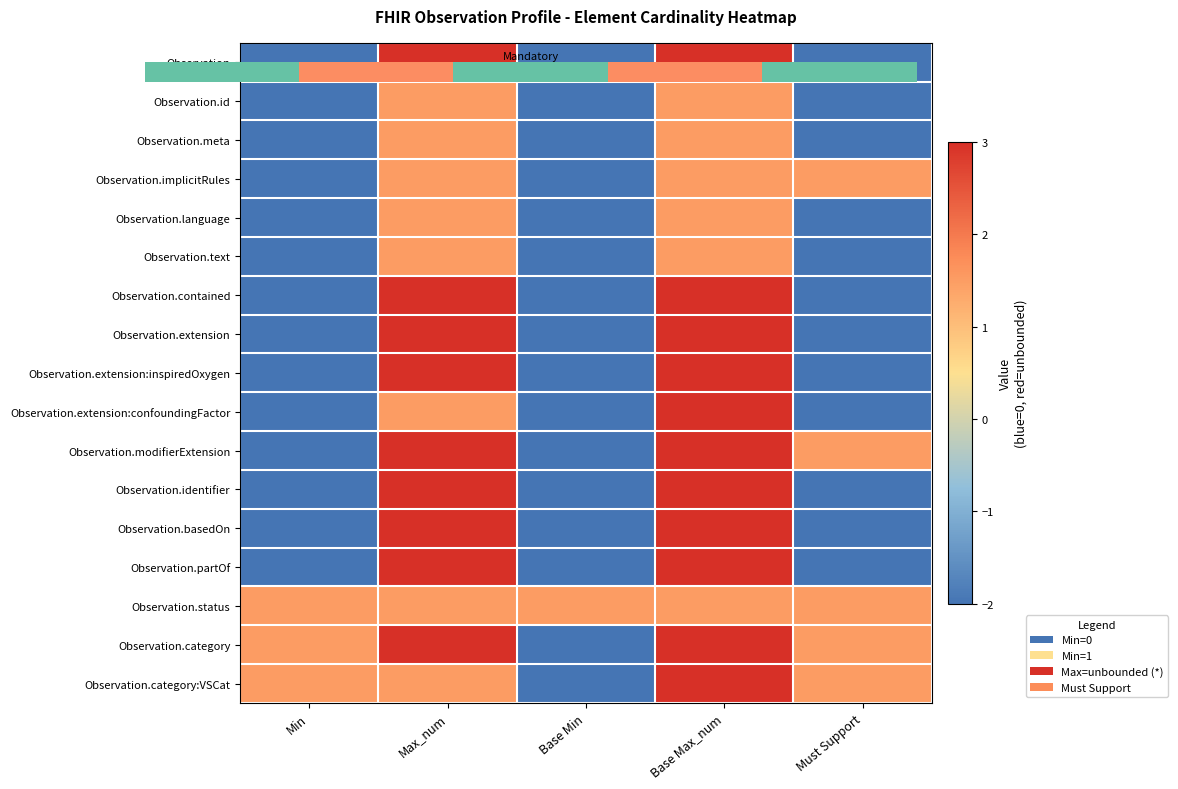

At how many categories does at least one series exceed 0?

5